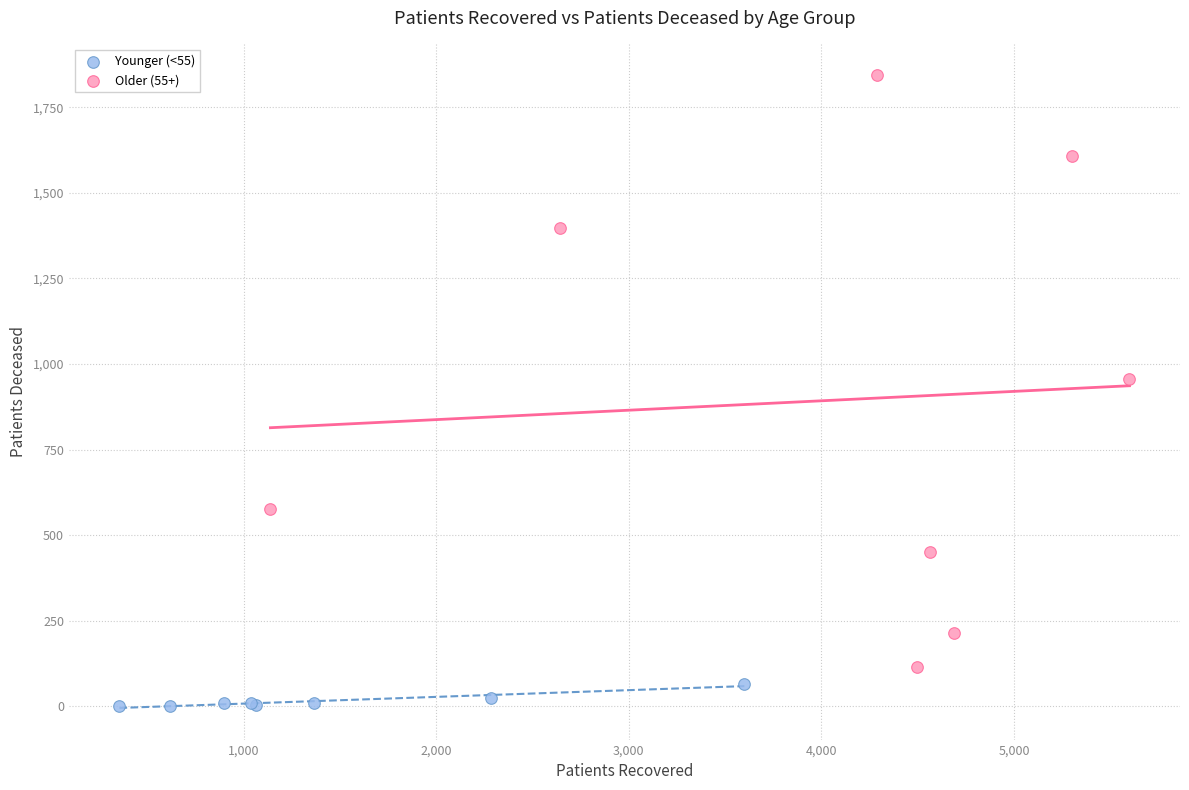

Which series contains the lowest Y value?

Younger (<55)